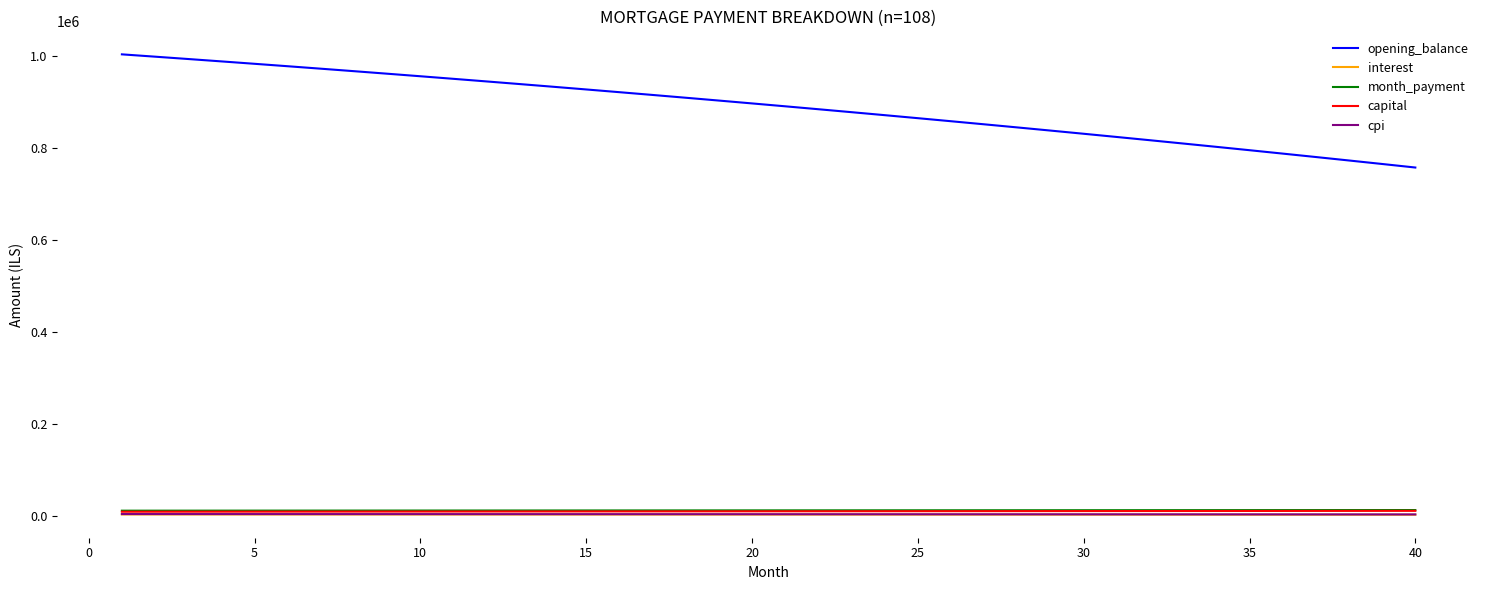

Which series has the largest total across all categories?

opening_balance